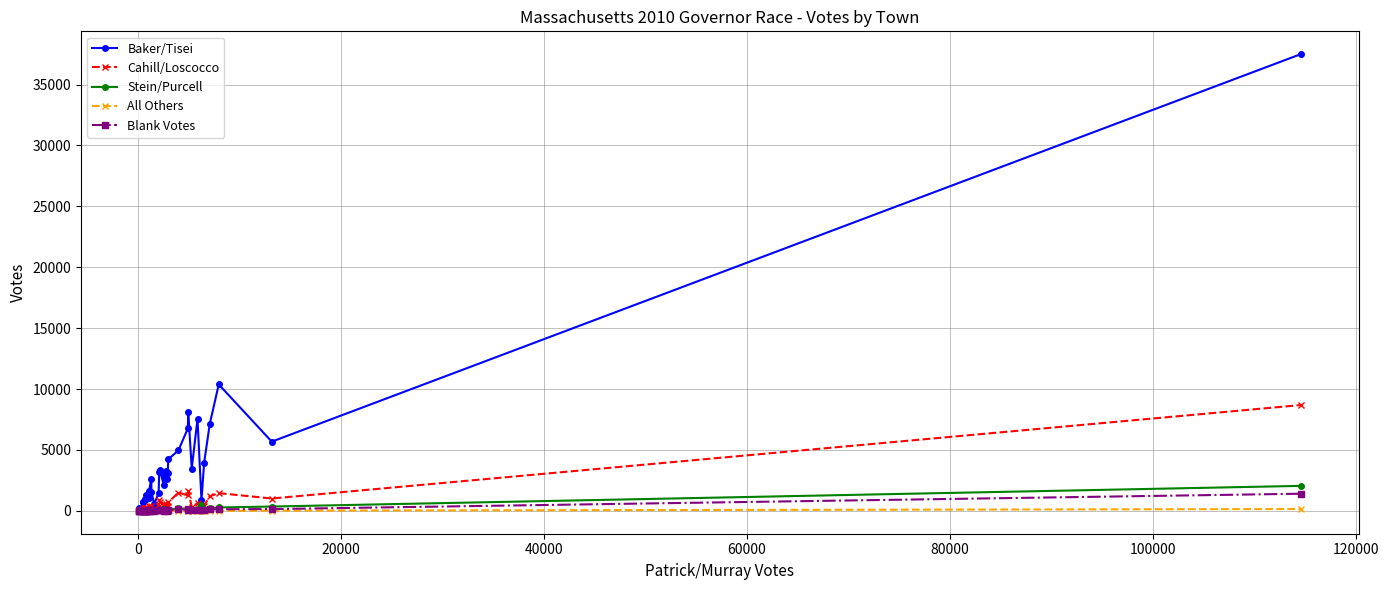

What is the greatest value displayed?

37493